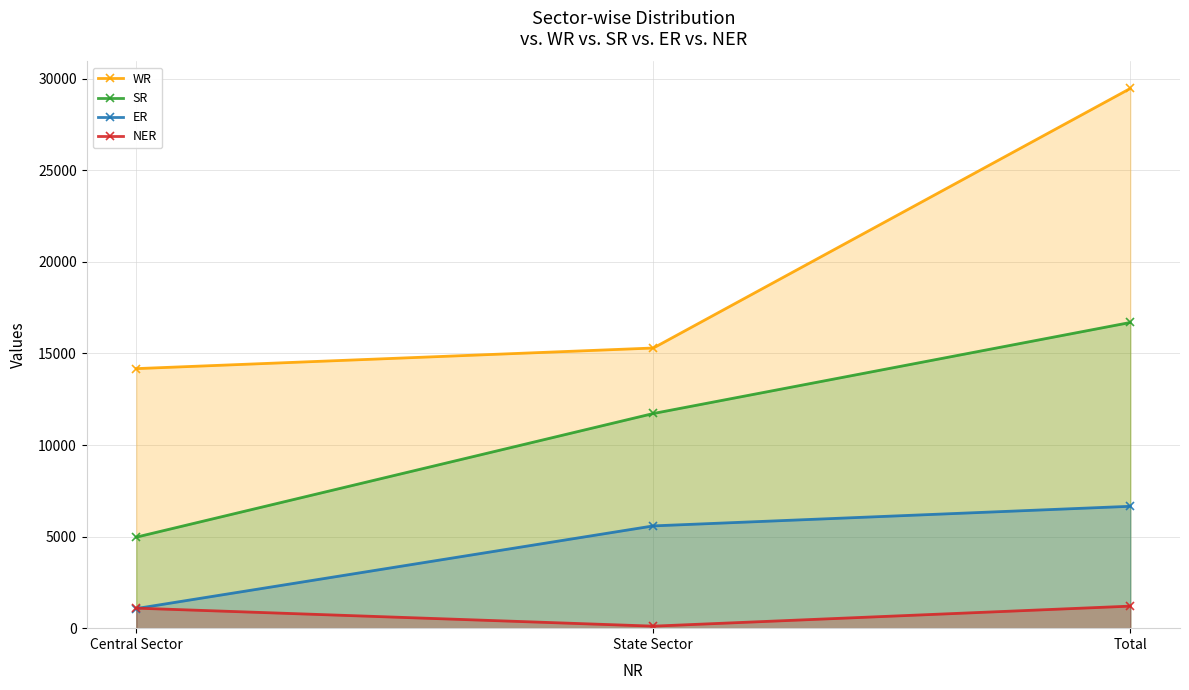

What is the greatest value displayed?

29470